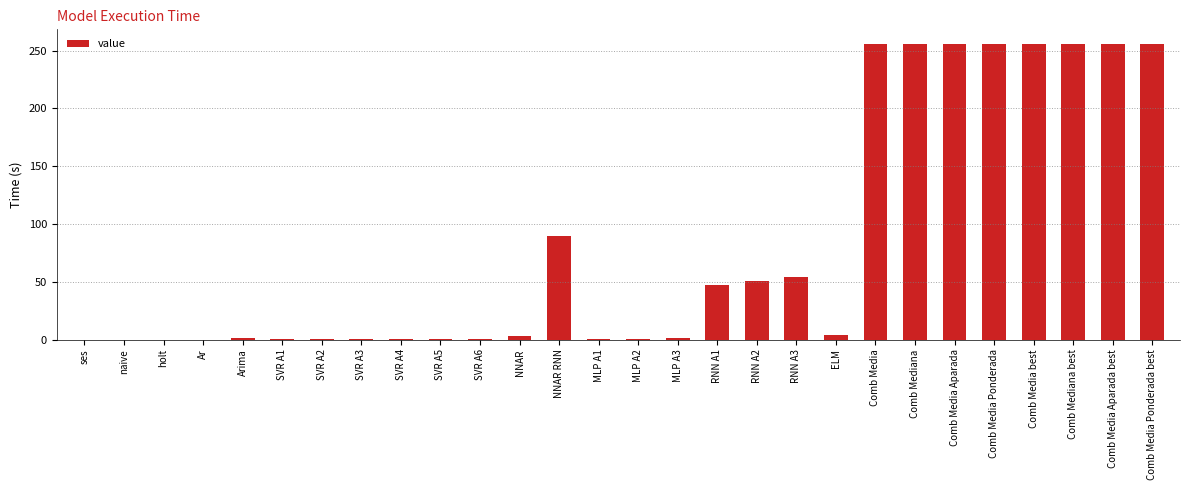

The chart shows a value of 255.6 at Comb Media Aparada best. True or false?

True